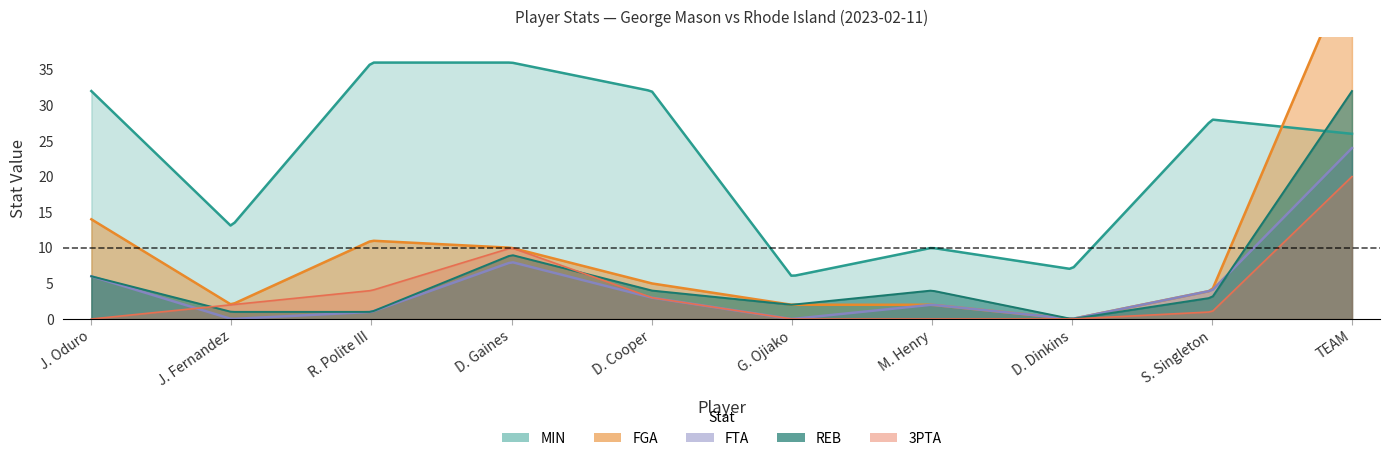

Reading left to right, what are all the values shown in this chart?

MIN: 32	13	36	36	32	6	10	7	28	26
FGA: 14	2	11	10	5	2	2	0	4	50
FTA: 6	0	1	8	3	0	2	0	4	24
REB: 6	1	1	9	4	2	4	0	3	32
3PTA: 0	2	4	10	3	0	0	0	1	20